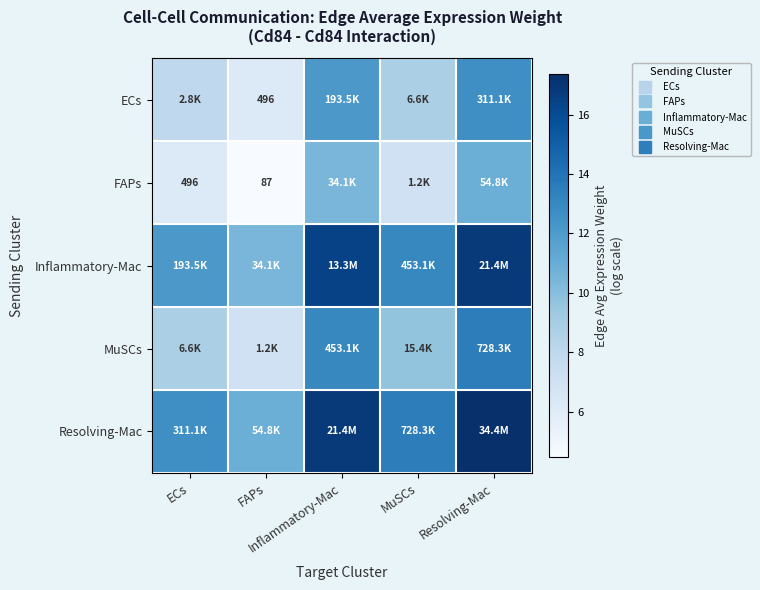

Is the value of FAPs at ECs greater than the value of MuSCs at FAPs?

No